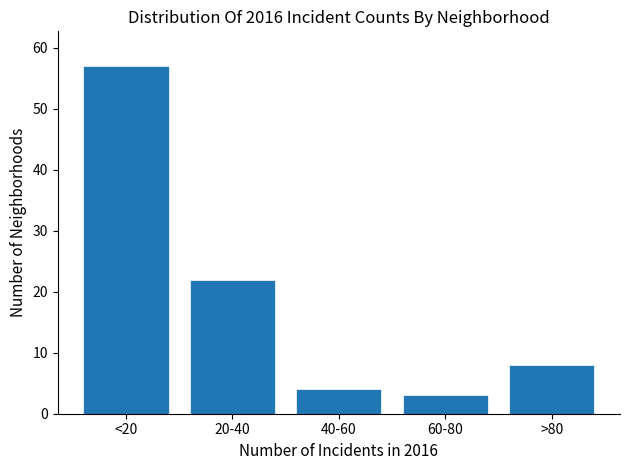

Reading right to left, what are all the values shown in this chart?

>80=8	60-80=3	40-60=4	20-40=22	<20=57